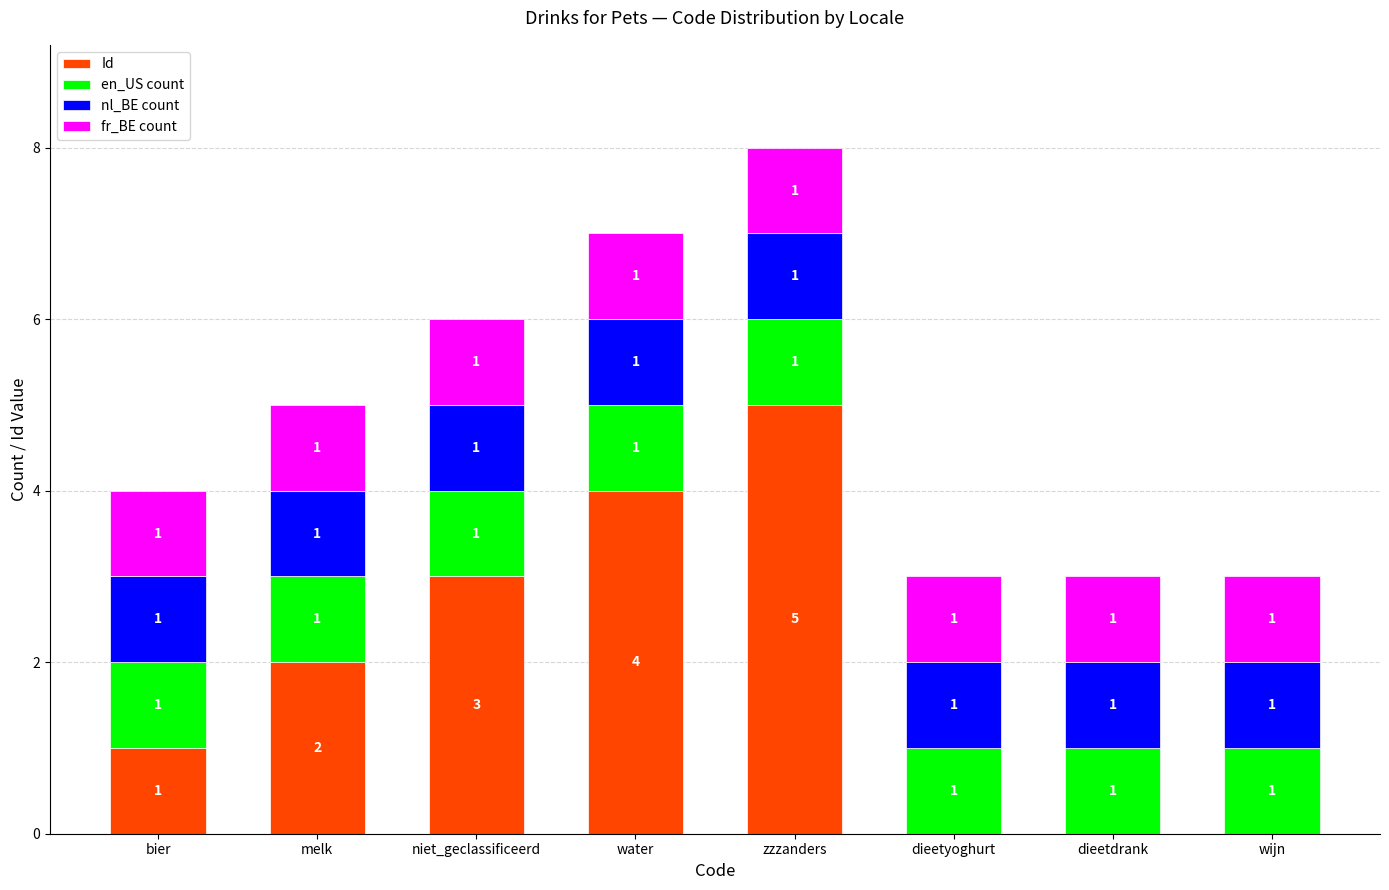

What is the total value across all series at water?

7